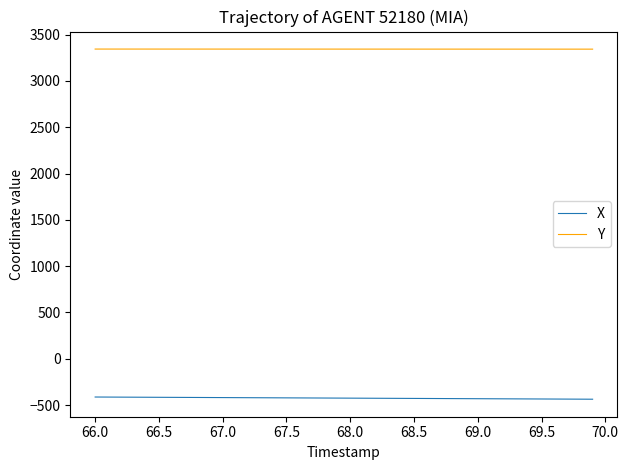

What is the minimum value shown in the chart?

-436.8